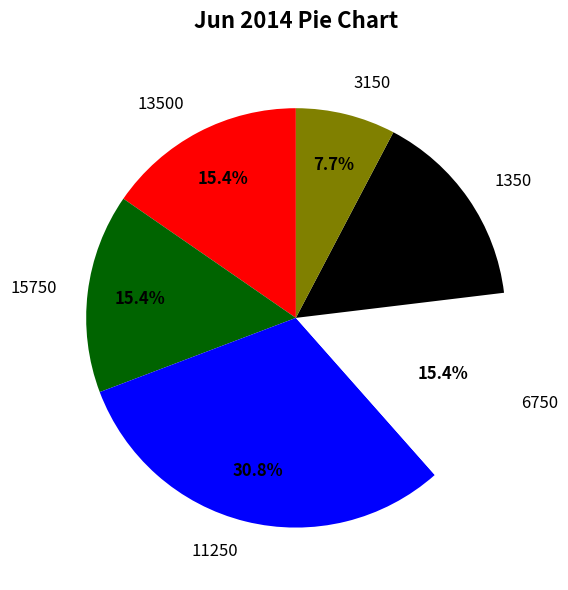

Does 11250 represent more than half of the total?

No